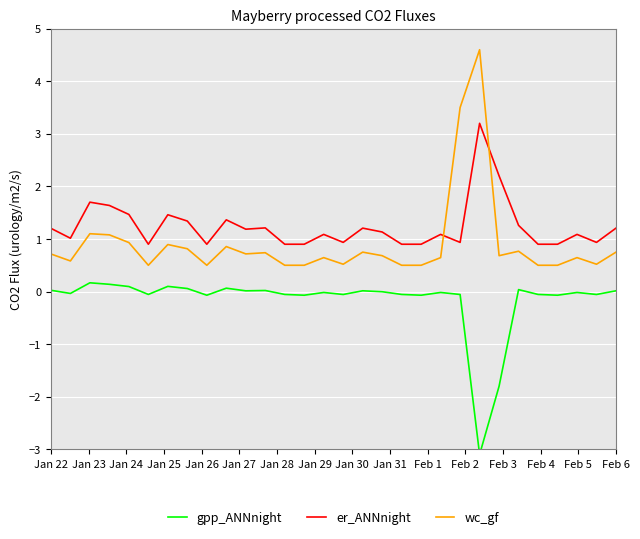

Between which two adjacent categories do wc_gf and er_ANNnight first intersect?

20 and 21